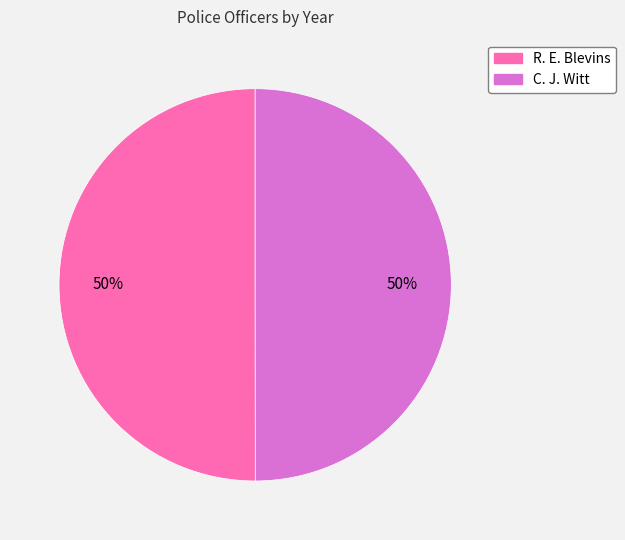

Is it true that C. J. Witt is 56% of the pie?

False